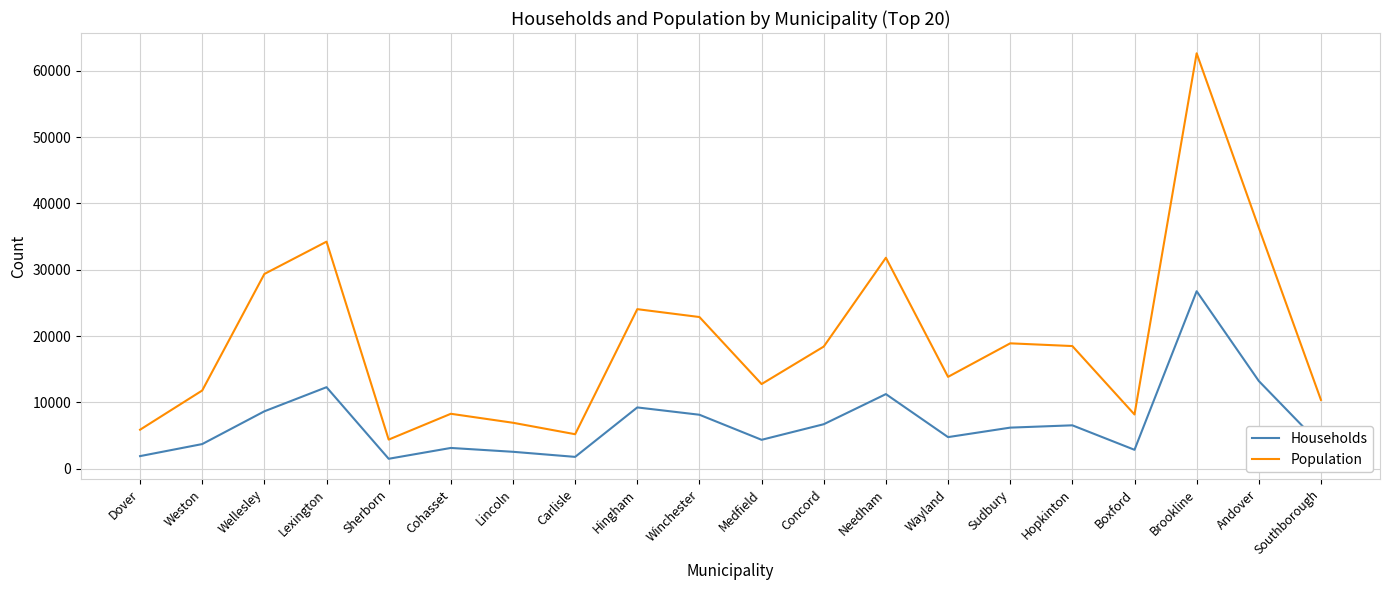

True or false: Population has a value of 11806 at Weston.

True